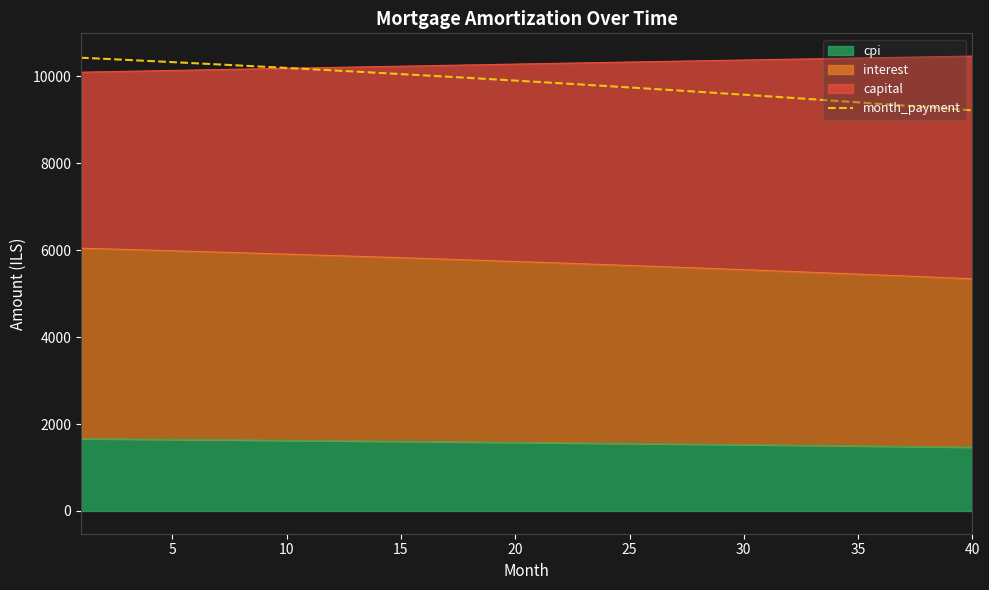

What is the sum of all values?

394531.8